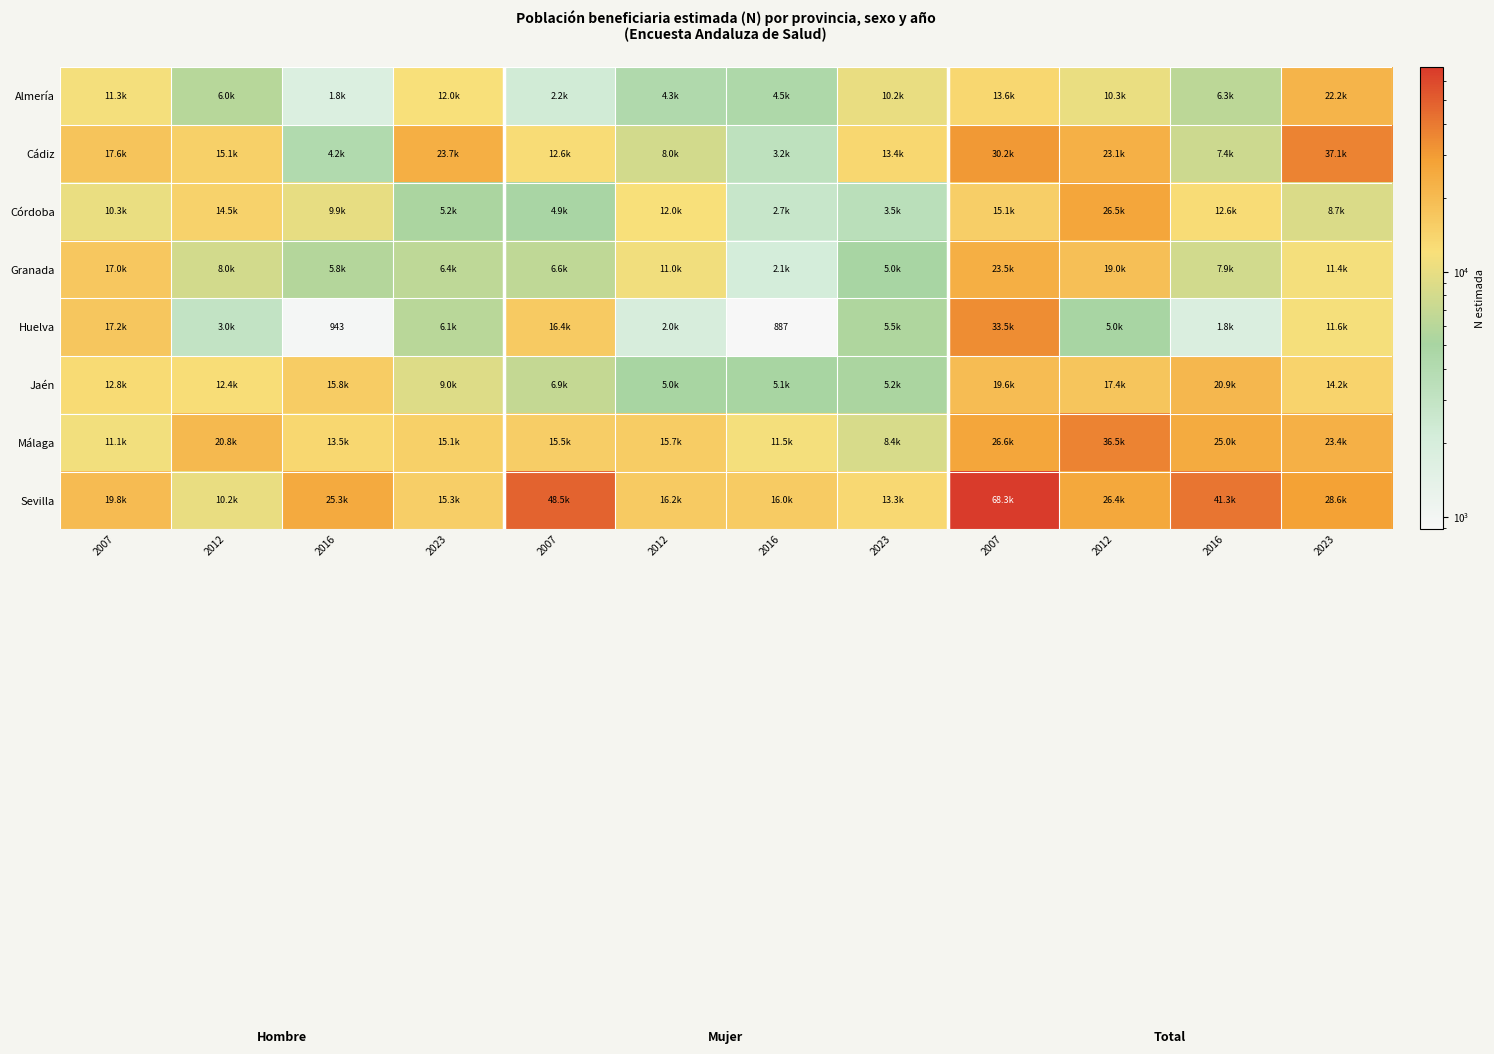

Rank the series at 2007 from lowest to highest value.

Córdoba, Málaga, Almería, Jaén, Granada, Huelva, Cádiz, Sevilla